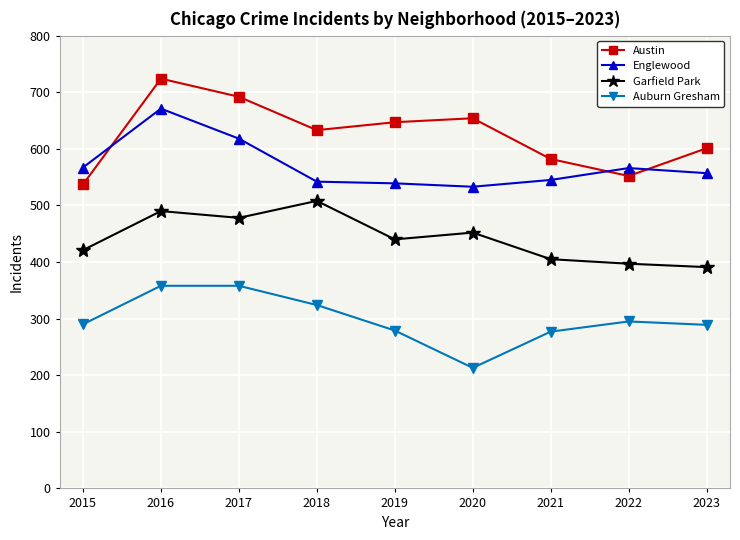

The value of Englewood at 2022 is 248. True or false?

False